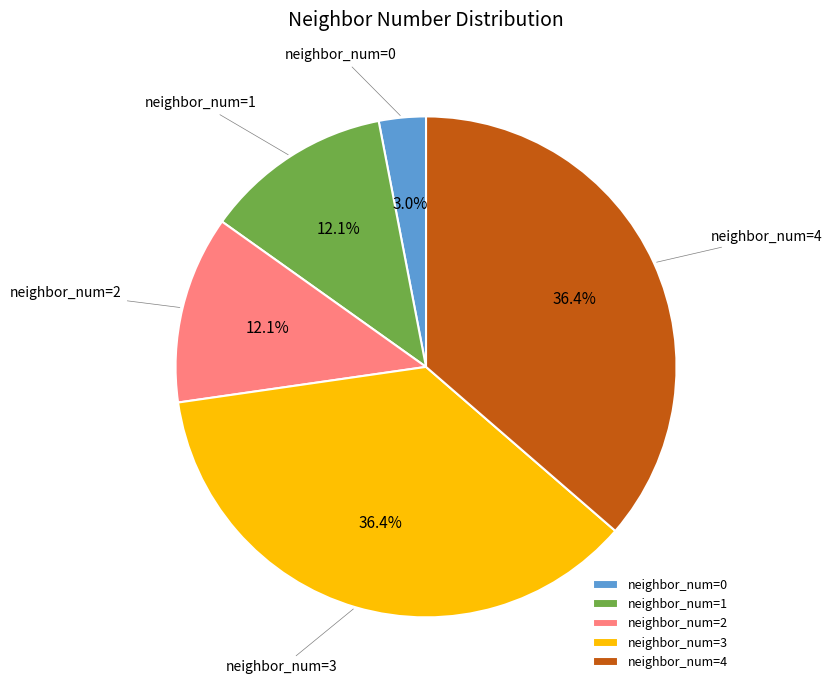

How much of the chart is everything except neighbor_num=4?

63.6%